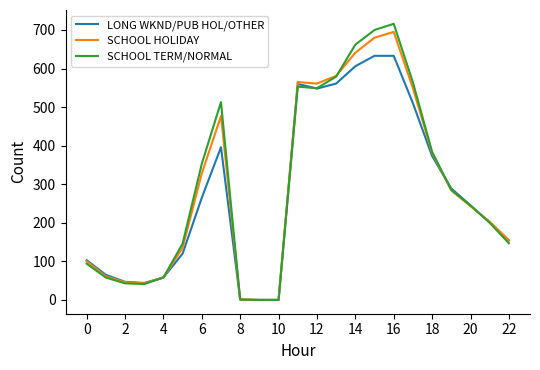

Which series has the widest spread of values?

SCHOOL TERM/NORMAL